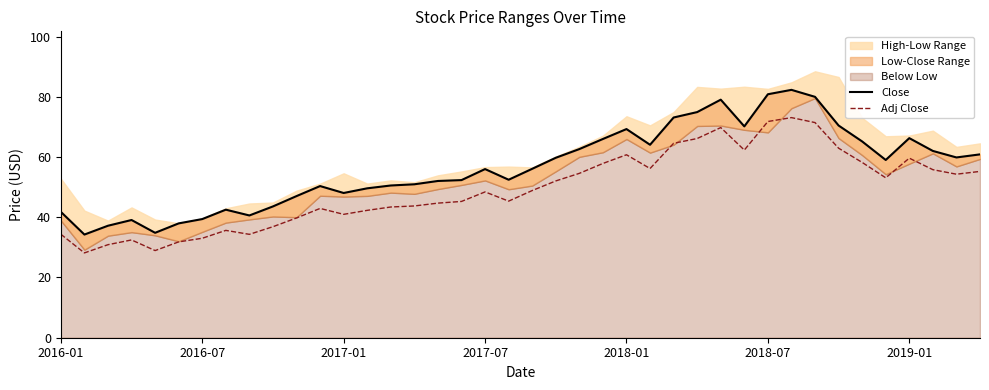

Does the chart have visible grid lines?

No